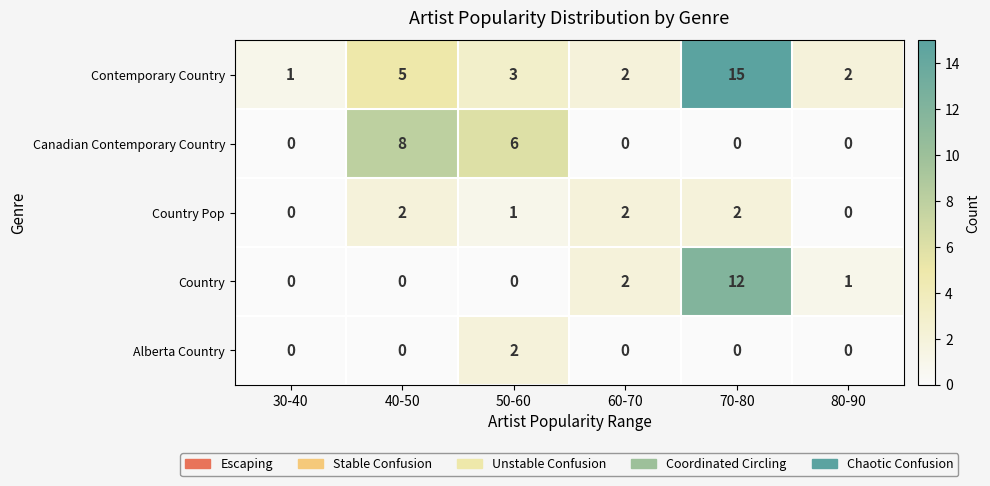

Reading left to right, extract all data points from this chart.

Contemporary Country: 1	5	3	2	15	2
Canadian Contemporary Country: 0	8	6	0	0	0
Country Pop: 0	2	1	2	2	0
Country: 0	0	0	2	12	1
Alberta Country: 0	0	2	0	0	0